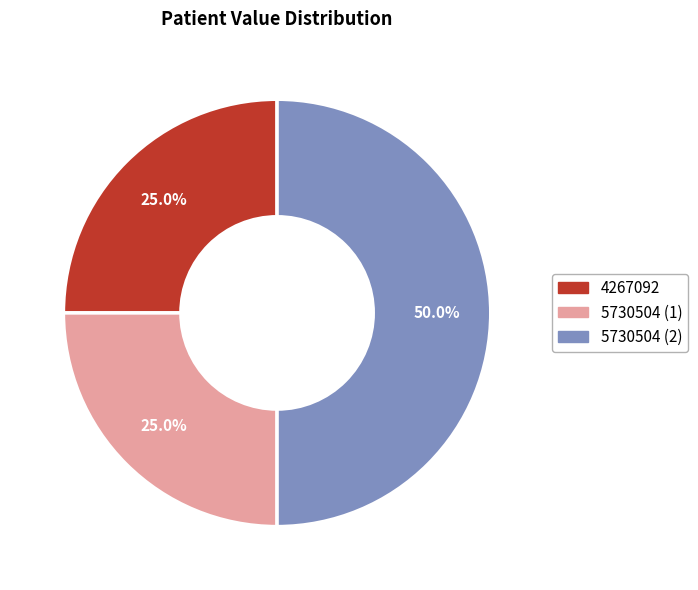

What is the largest slice in the pie chart?

5730504 (2)